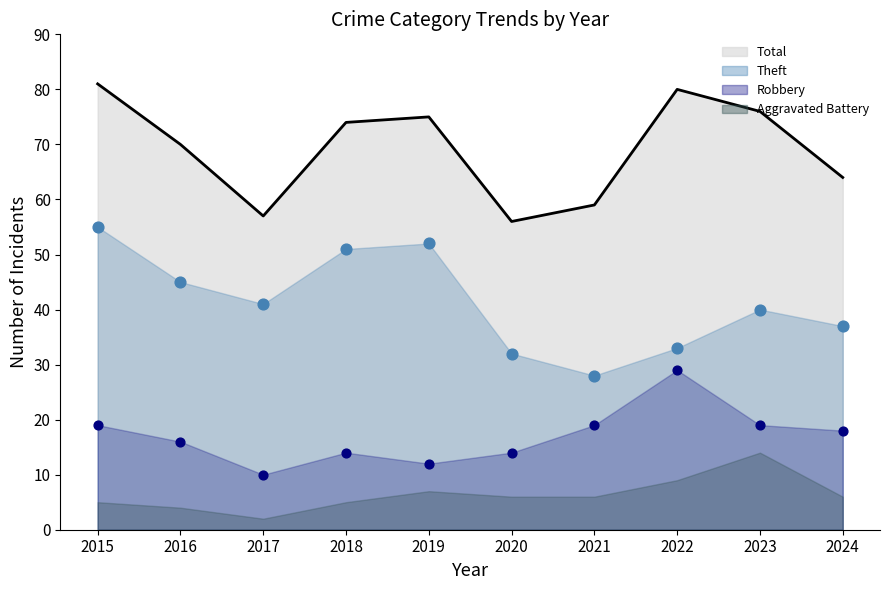

Is the value of Theft at 2024 greater than the value of Robbery at 2018?

Yes